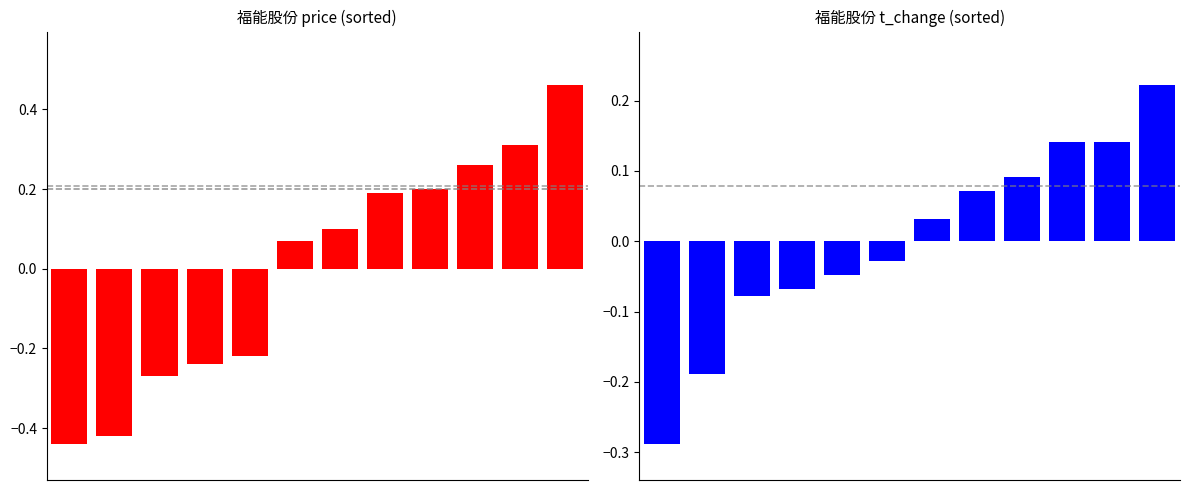

What is the value of the t_change bar at the 11th from the left?

0.1